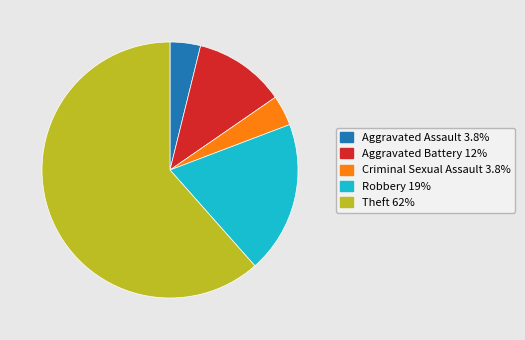

Does Aggravated Assault account for over 50% of the chart?

No